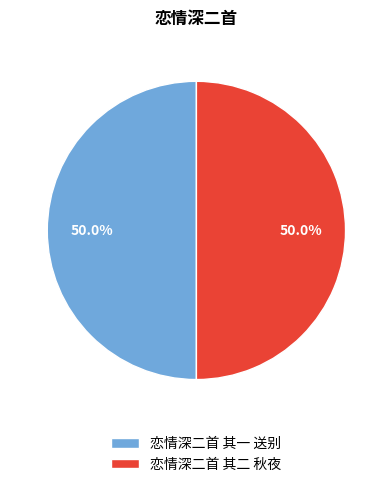

Count the number of slices in the pie.

2